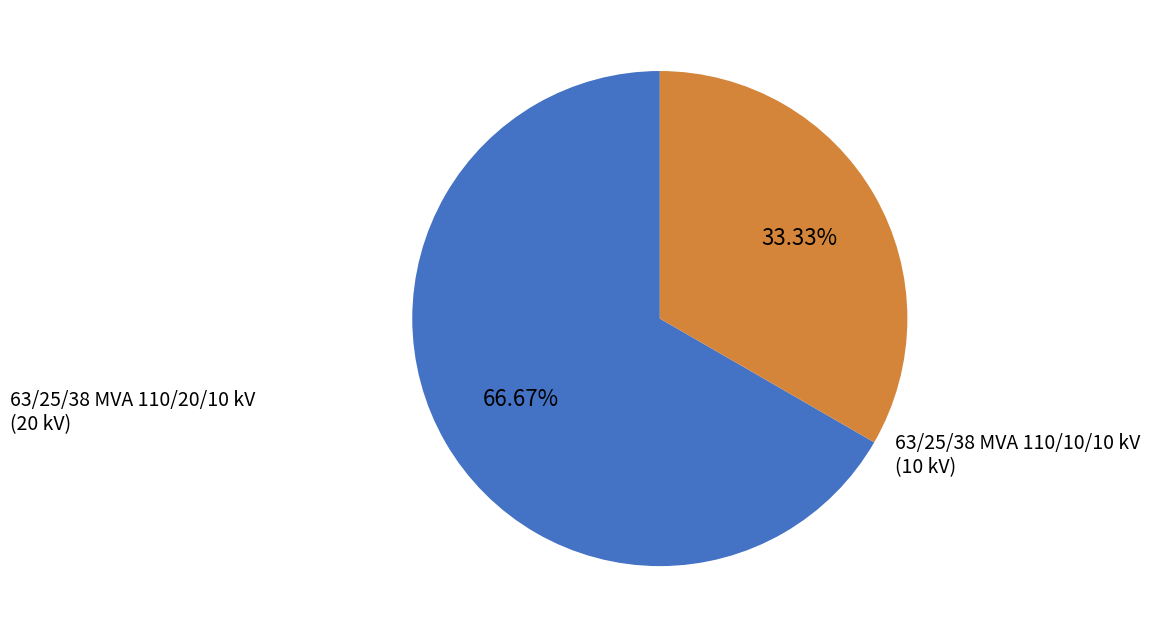

Do 63/25/38 MVA 110/20/10 kV and 63/25/38 MVA 110/10/10 kV together represent more than half of the pie?

Yes